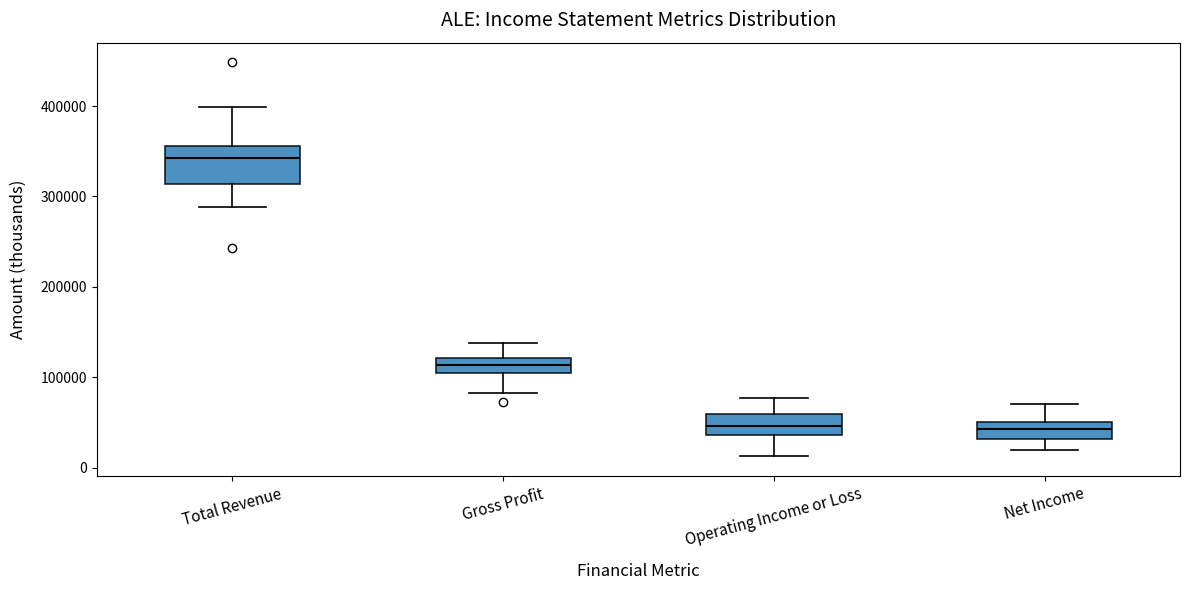

Where does the median line of the box for Operating Income or Loss sit on the y-axis? The values are not printed on the chart, so give them approximately, as read against the axis.

50000